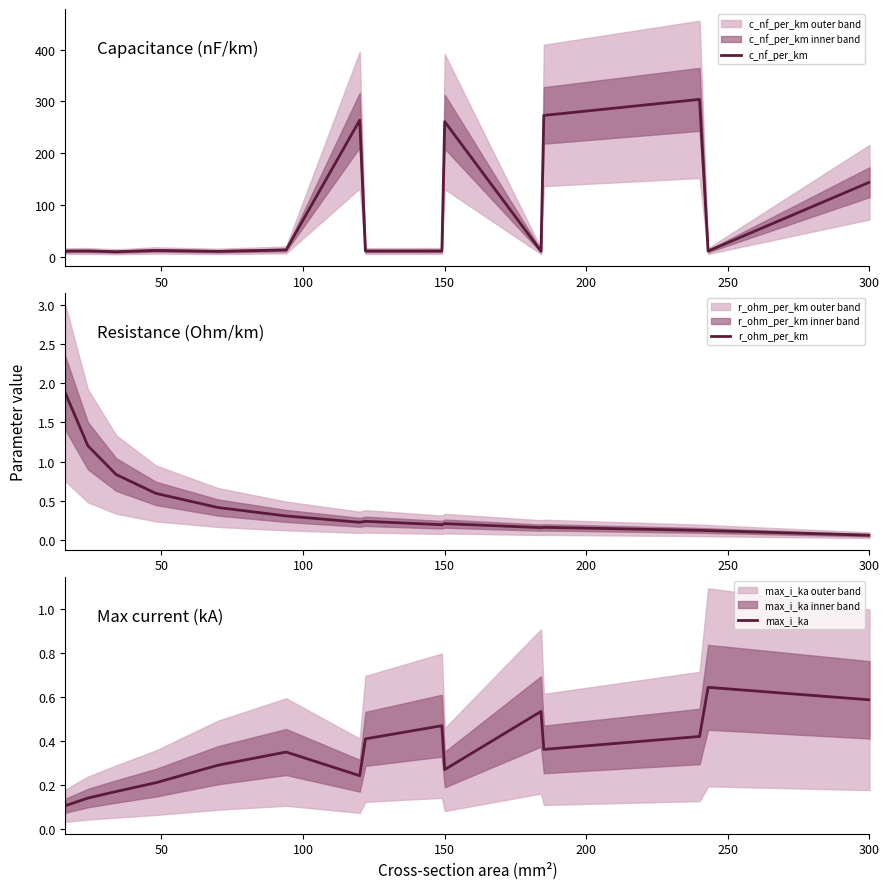

How many lines are shown in the chart?

3